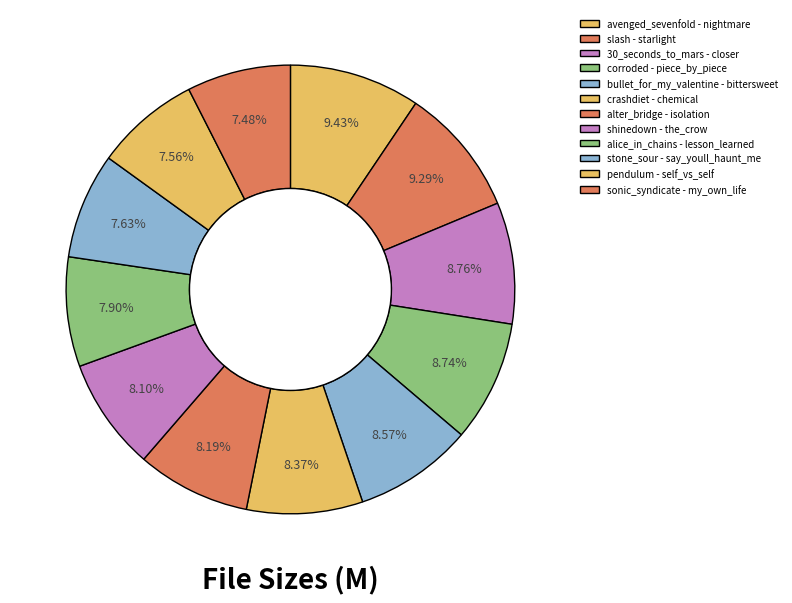

Is there any slice that represents more than half of the pie?

No